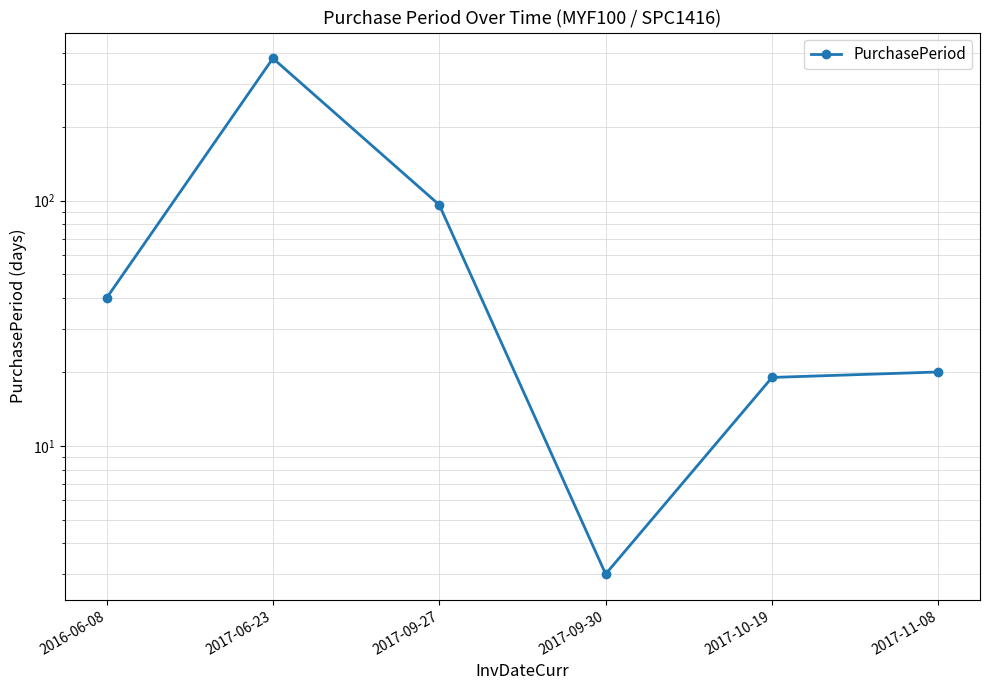

How many values are below 40?

3